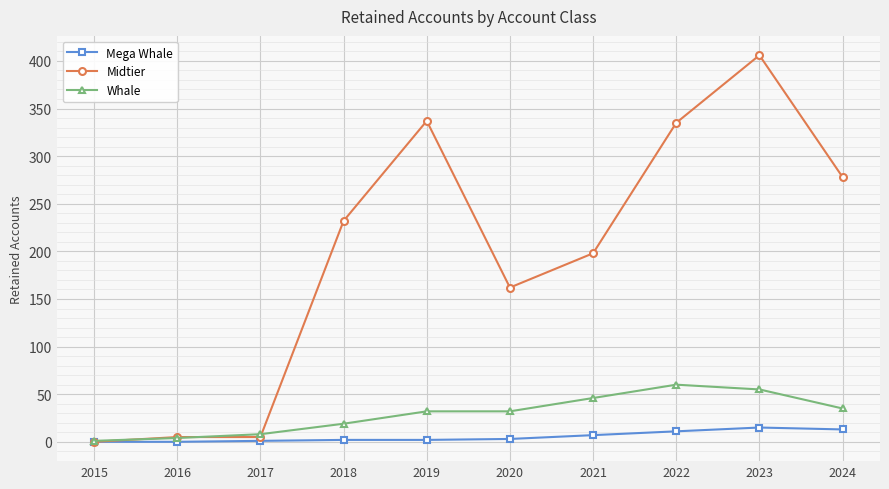

Is this an area chart (filled region under the line)?

No